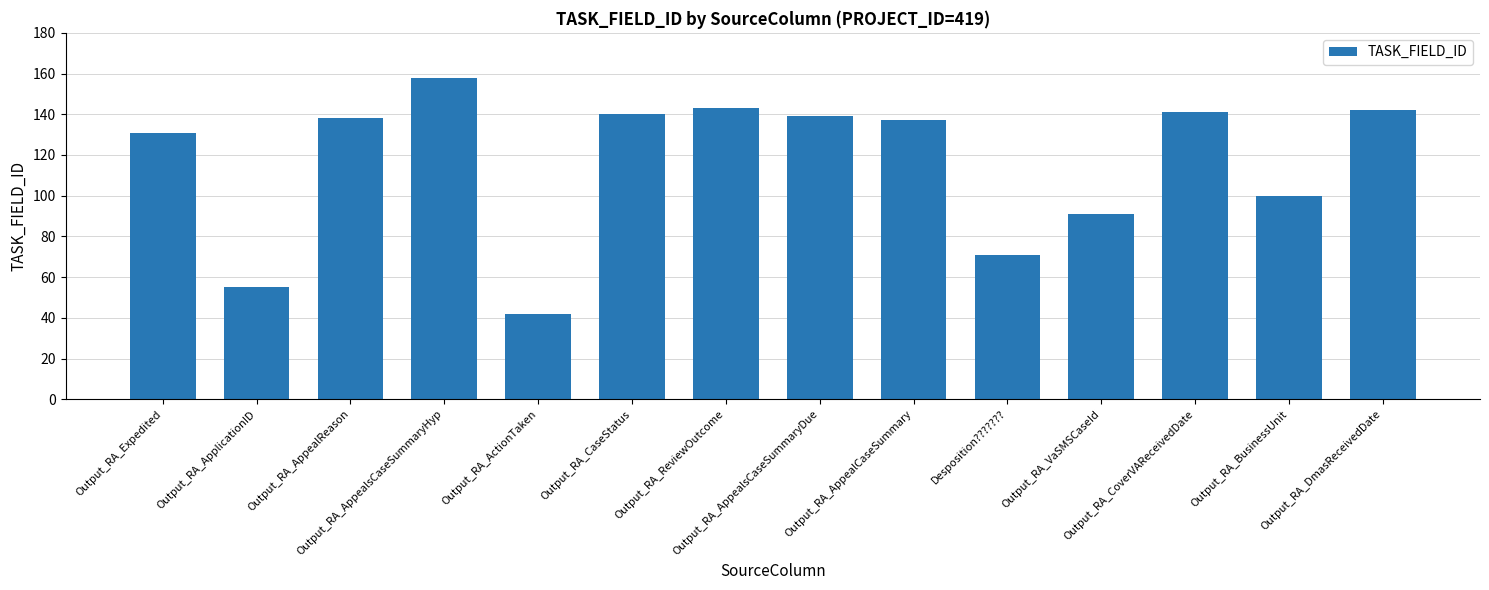

What is the value of the 6th bar from the left?

140